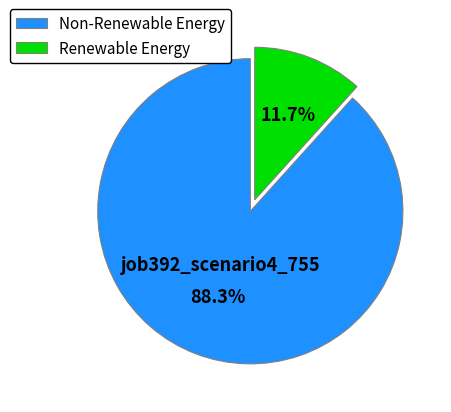

What is the largest slice in the pie chart?

Non-Renewable Energy